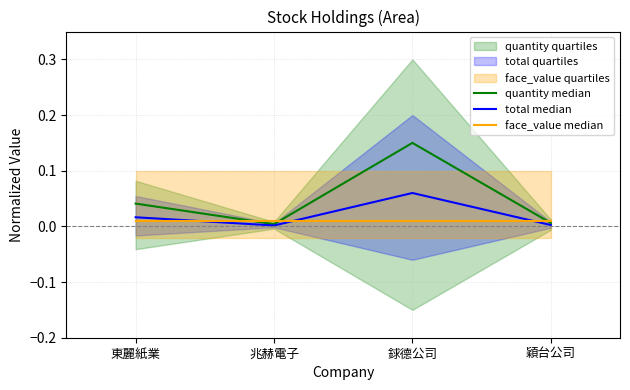

What is the label of the 3rd point from the right?

兆赫電子